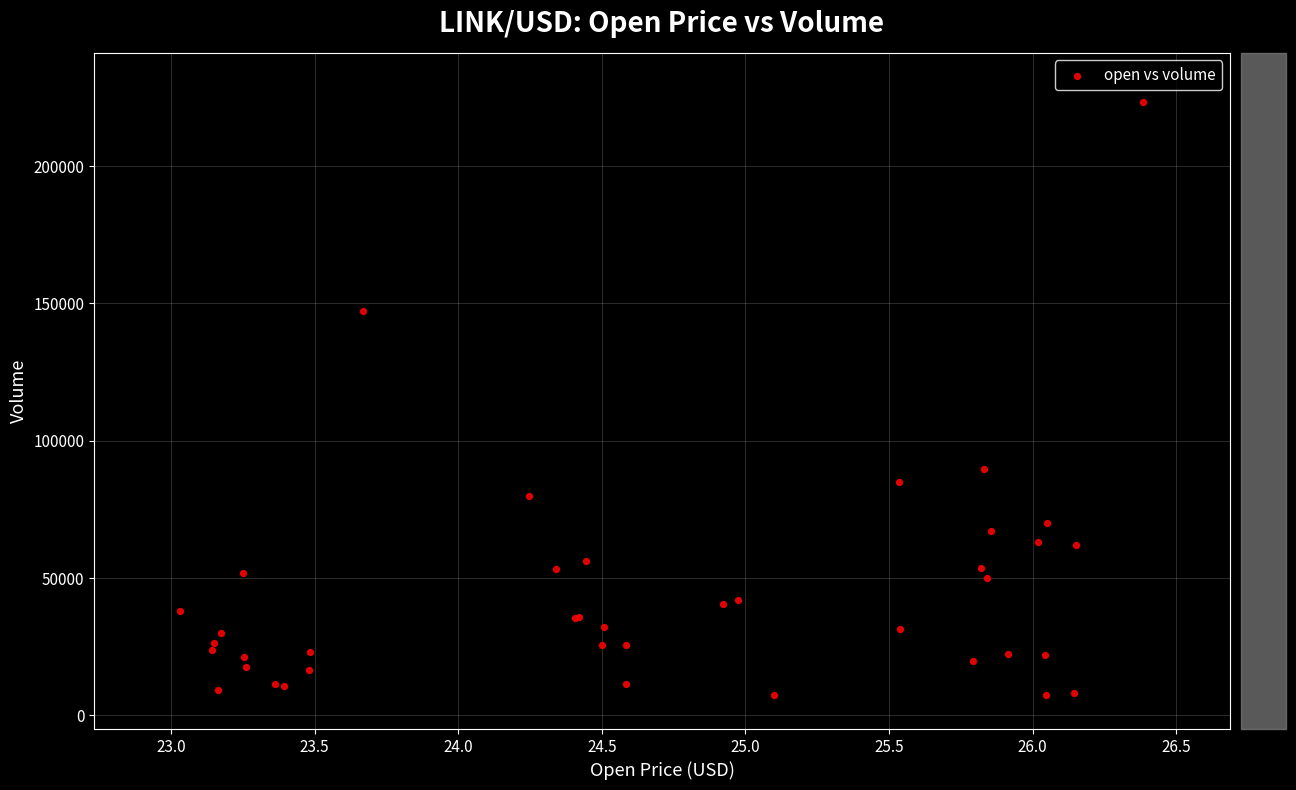

What Y value in the scatter plot is closest to 115308?

89783.6